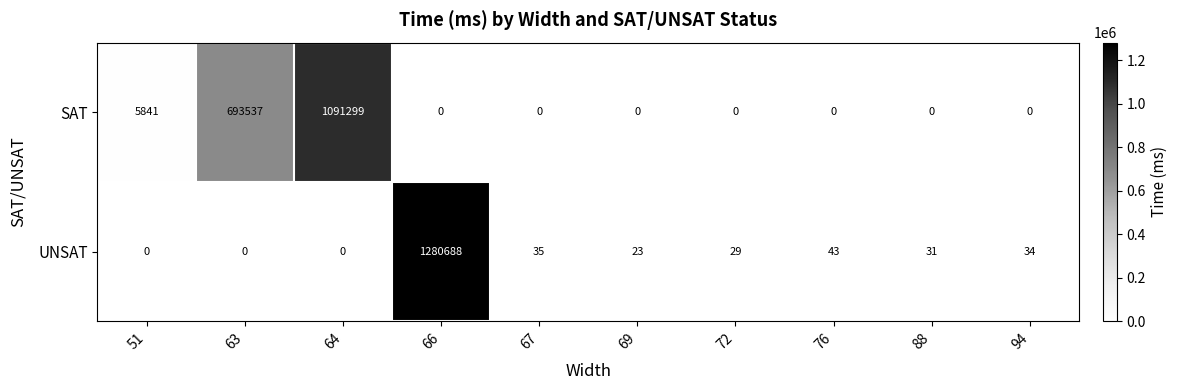

How many distinct data groups are displayed?

2